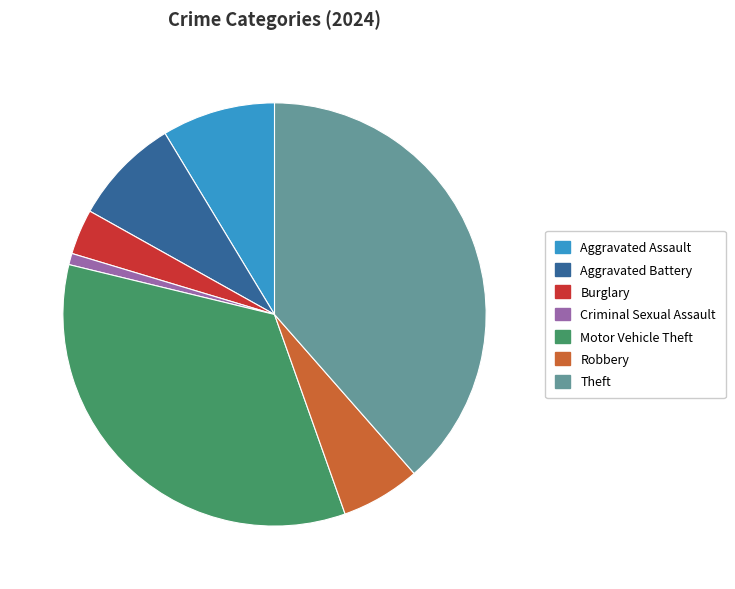

How many slices are in this pie chart?

7